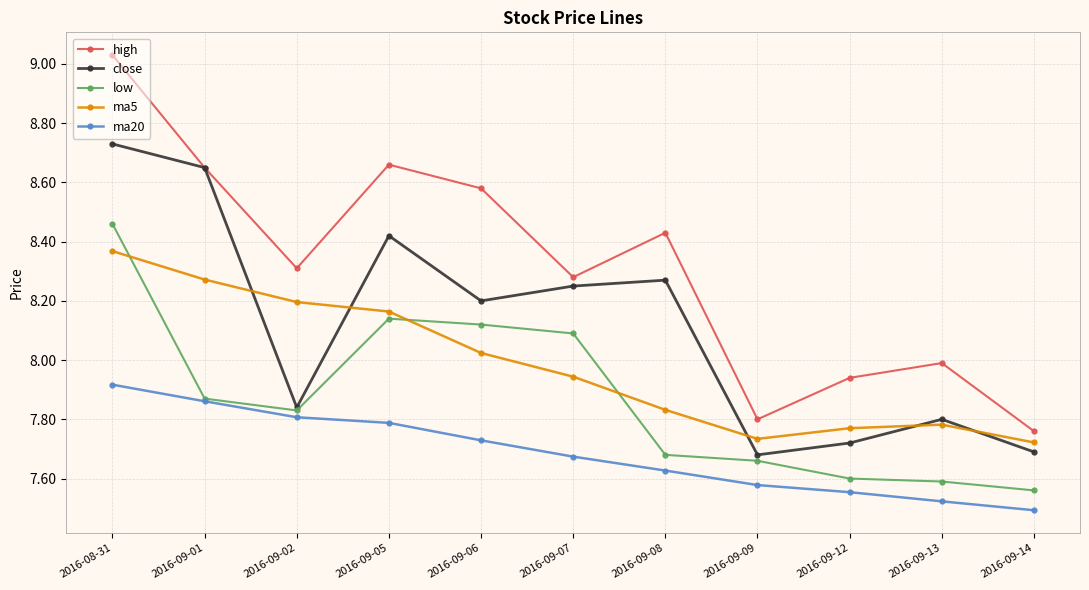

Rank the series at 2016-09-08 from lowest to highest value.

ma20, low, ma5, close, high